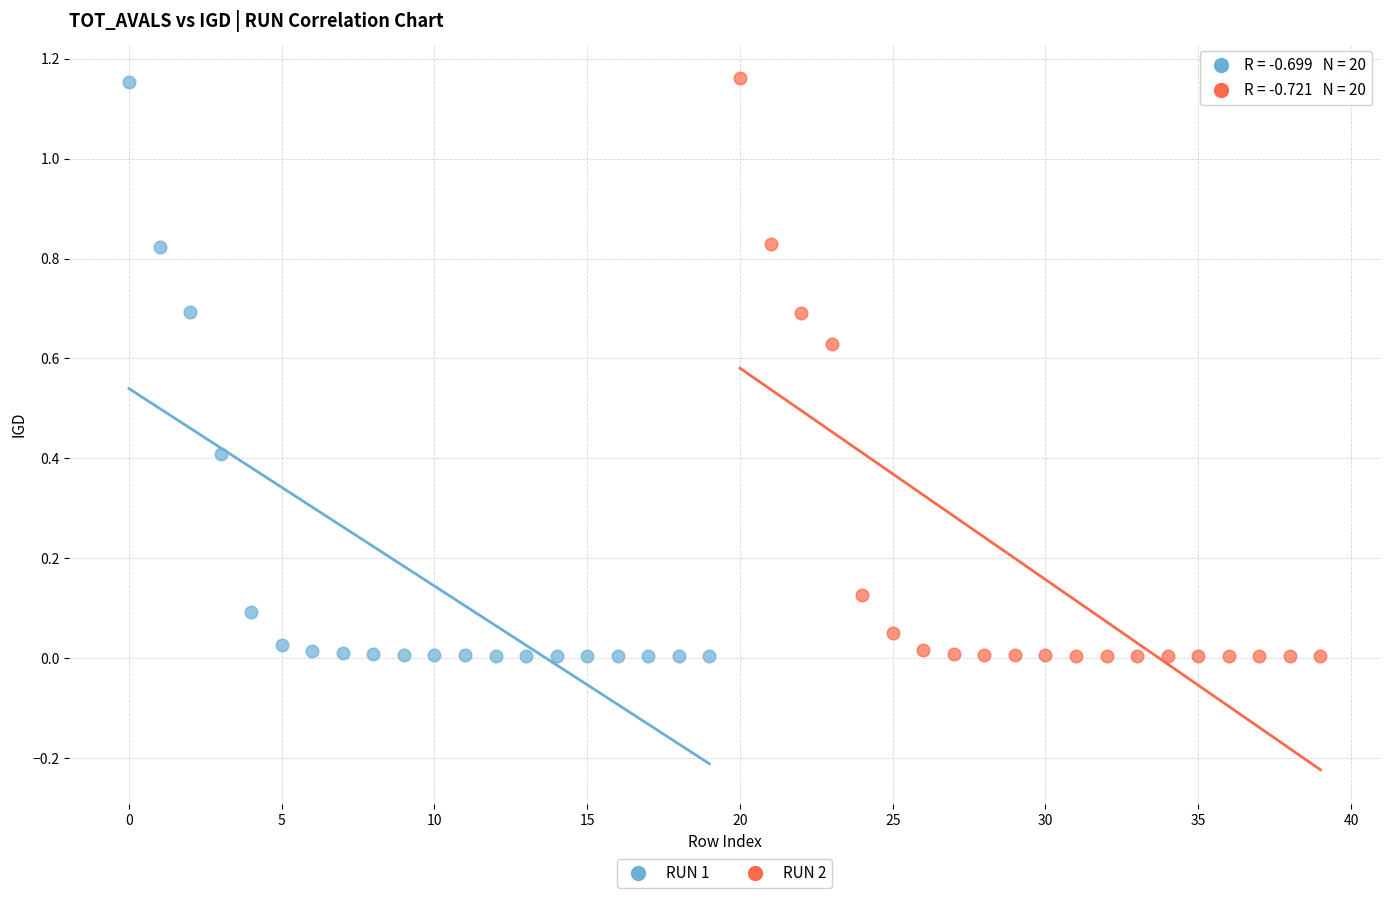

Which series has the largest Y range (max minus min)?

RUN 2